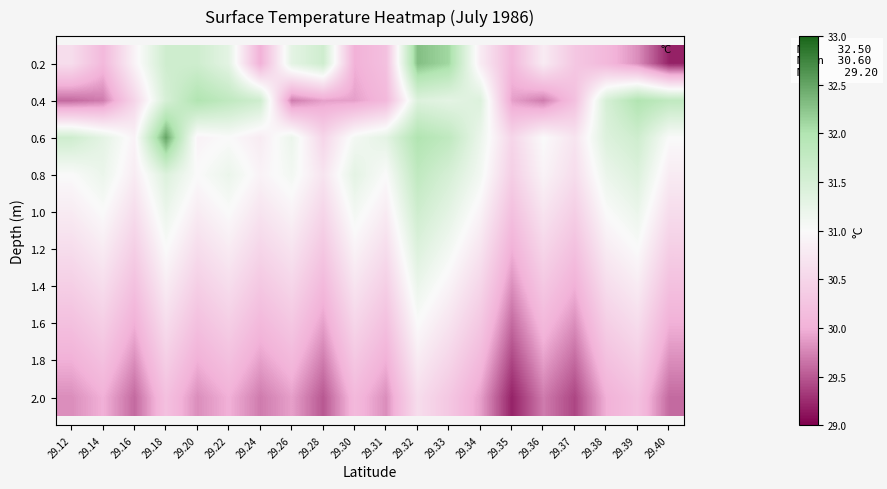

Between 29.38 and 29.39, which series saw the biggest shift?

0.4